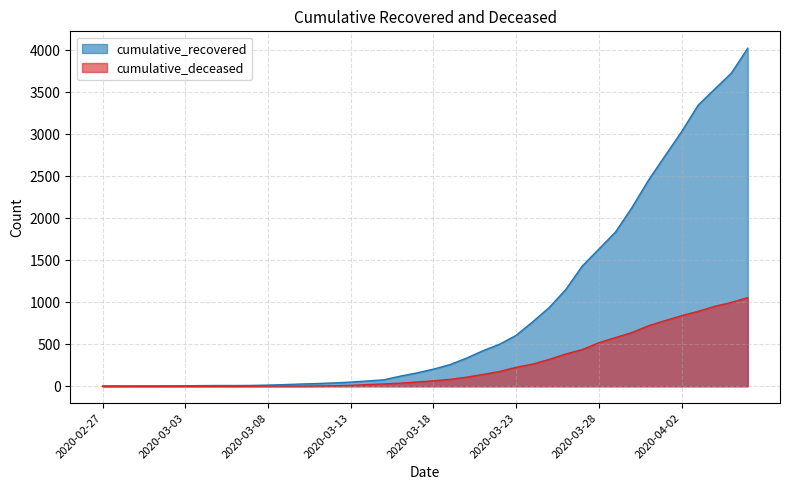

Between 2020-03-15 and 2020-03-03, which is larger?

2020-03-15